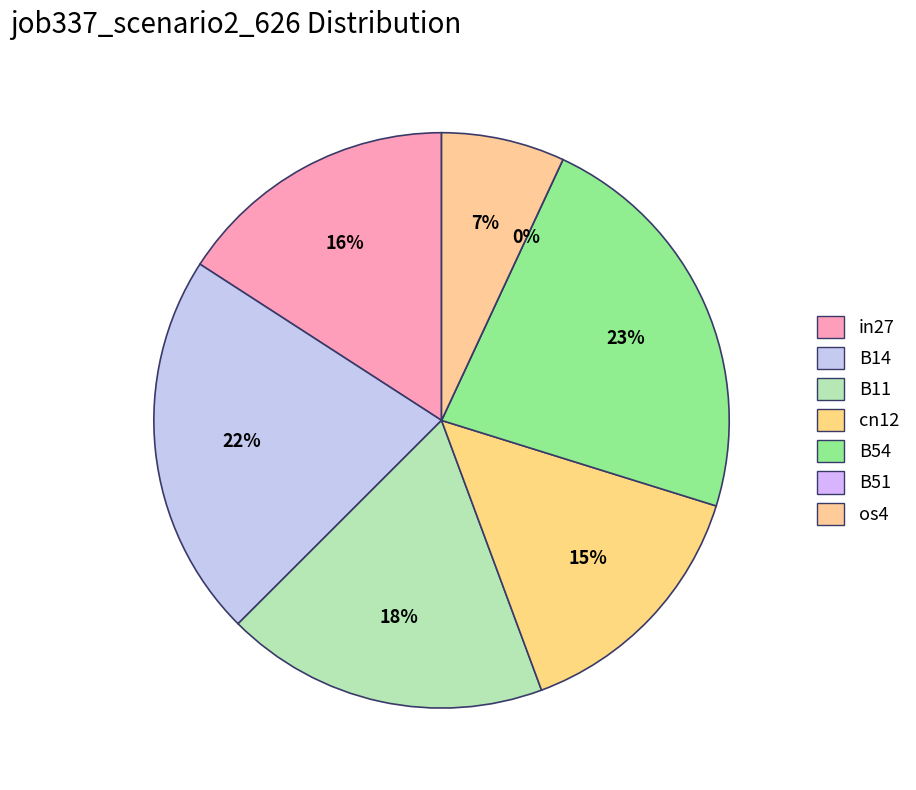

Between B51 and os4, which is larger?

os4